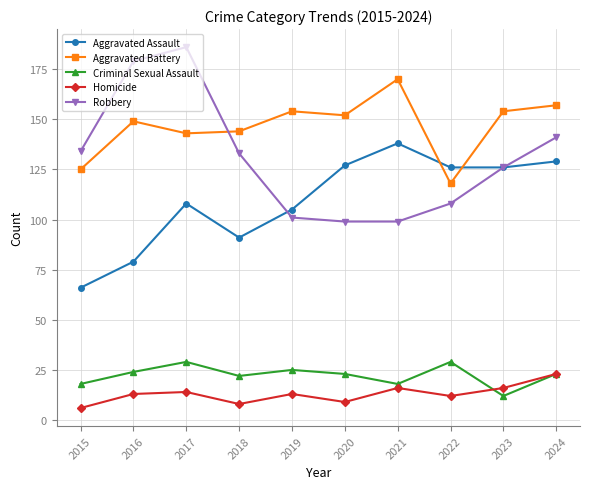

At how many categories does at least one series exceed 146?

7